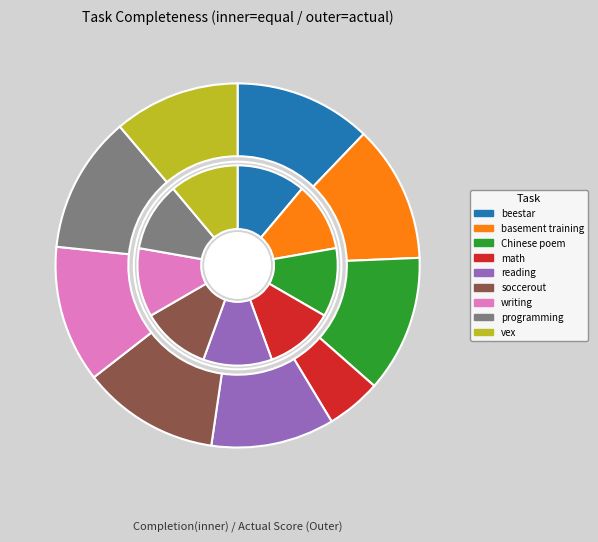

What percentage do writing and vex together represent?

23.4%